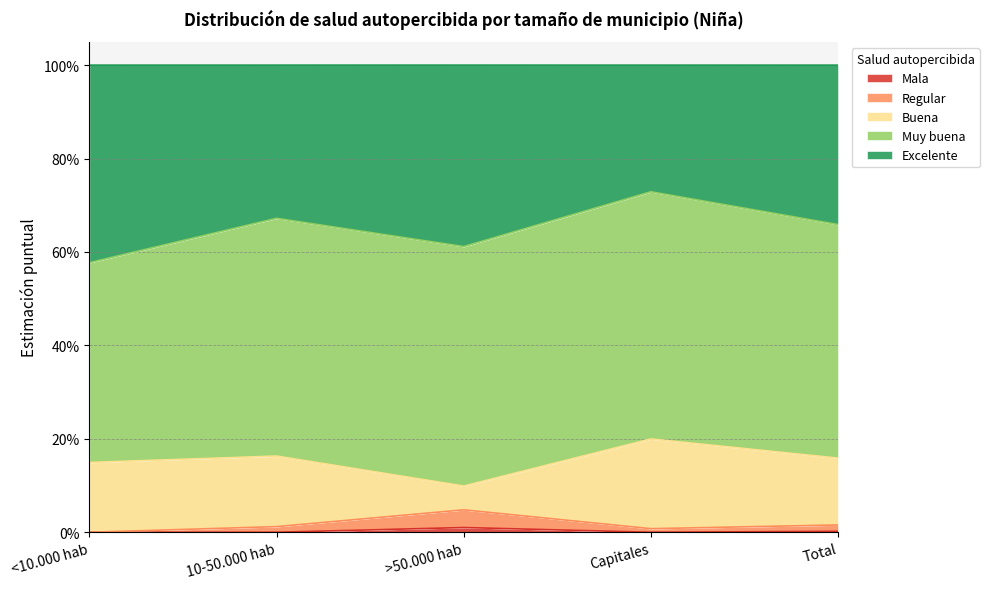

True or false: Regular and Excelente intersect in this chart.

False